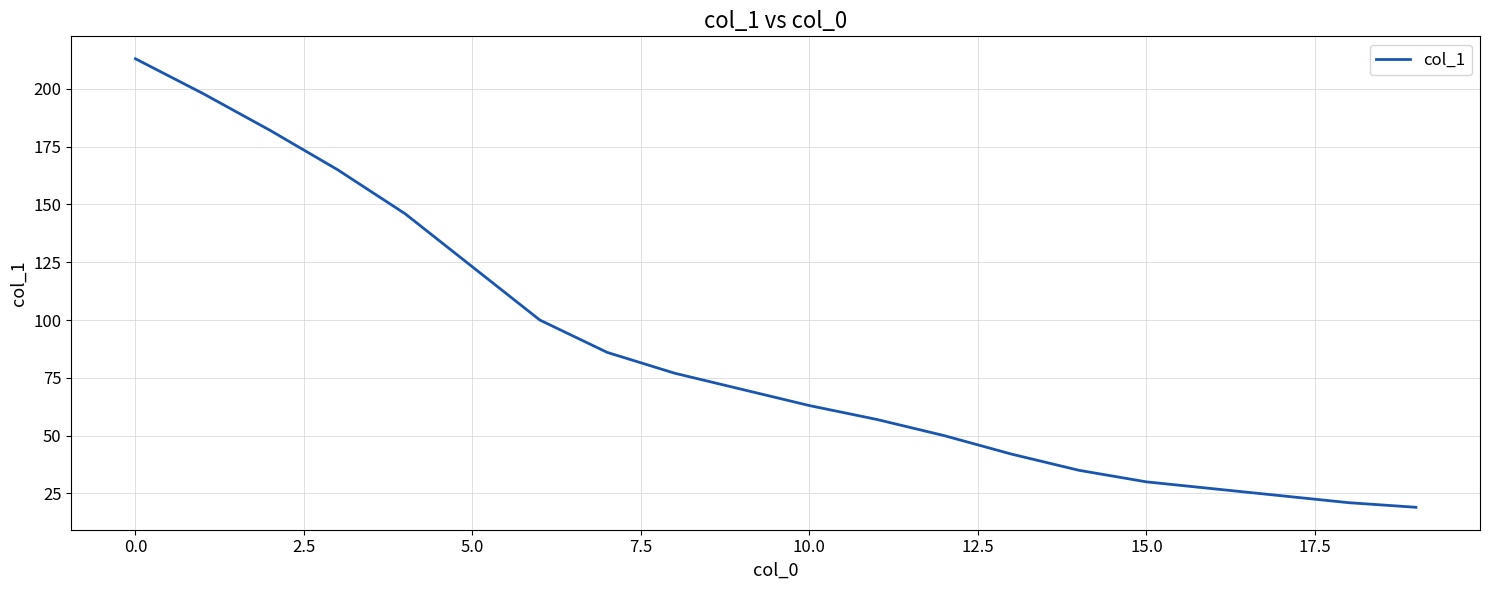

What is the greatest value displayed?

213